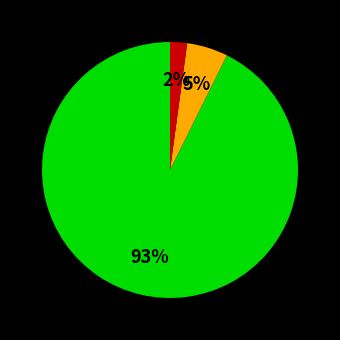

Is there a majority slice in this chart?

Yes